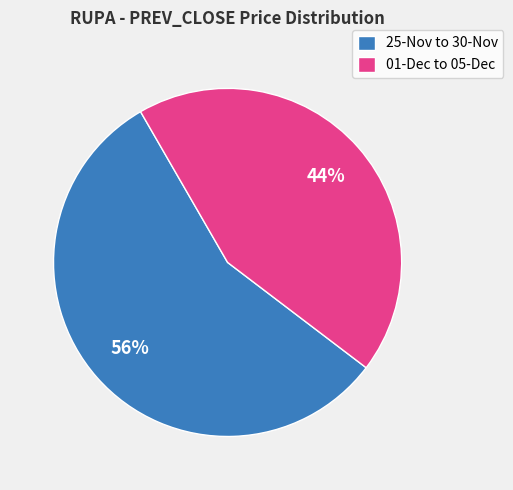

To the nearest percent, what percentage of the pie is 25-Nov to 30-Nov?

56%